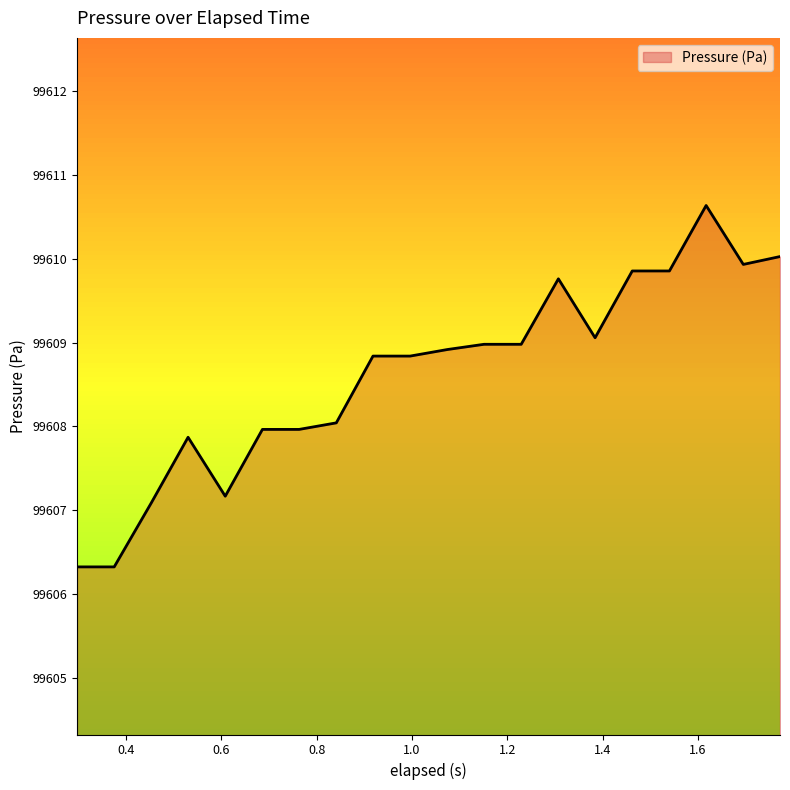

What is the maximum value shown in the chart?

99610.6